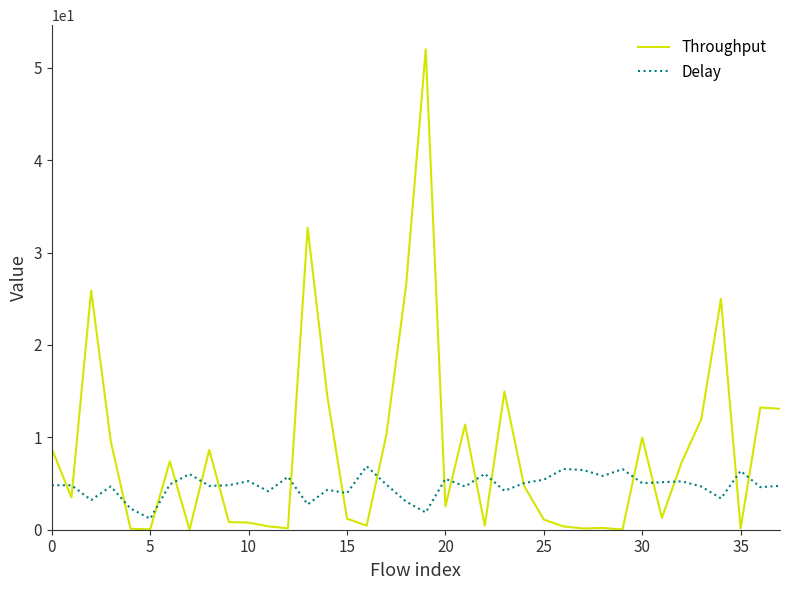

How many times do Throughput and Delay cross each other?

20